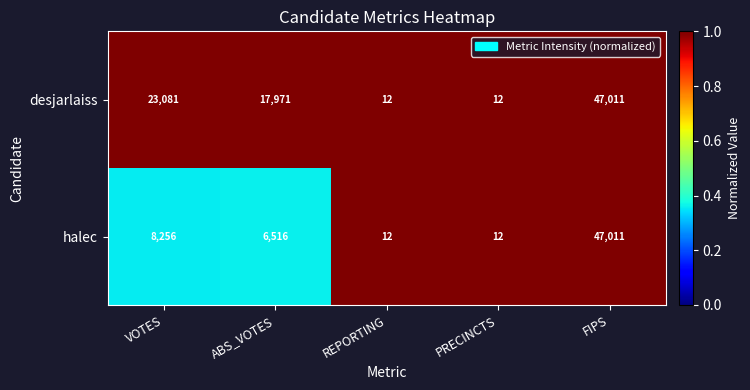

Reading left to right, transcribe all the data shown in this chart.

desjarlaiss: VOTES=23081	ABS_VOTES=17971	REPORTING=12	PRECINCTS=12	FIPS=47011
halec: VOTES=8256	ABS_VOTES=6516	REPORTING=12	PRECINCTS=12	FIPS=47011